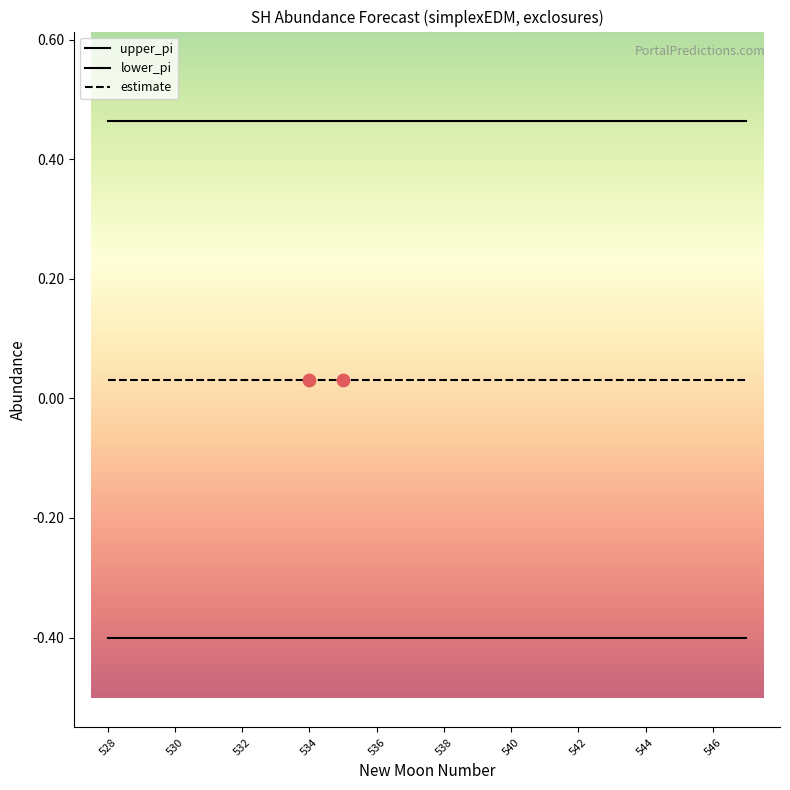

Does the chart have visible grid lines?

No